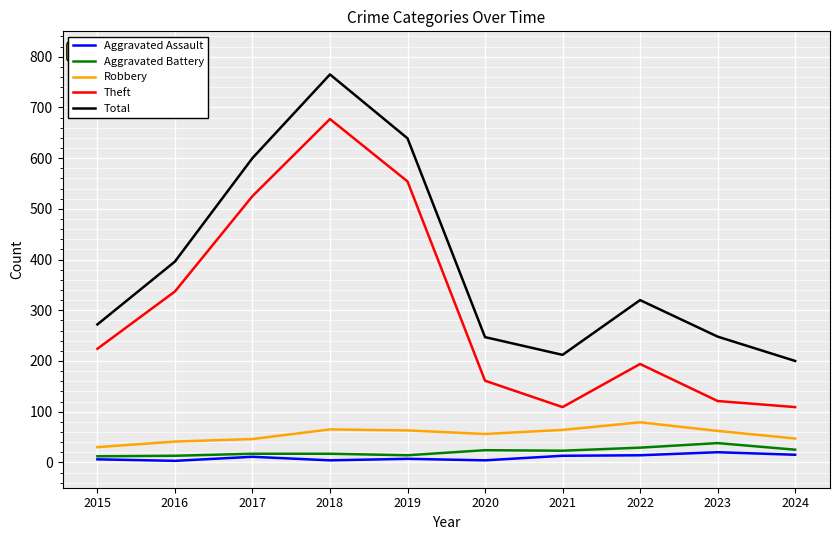

What is the maximum value for Aggravated Battery?

38